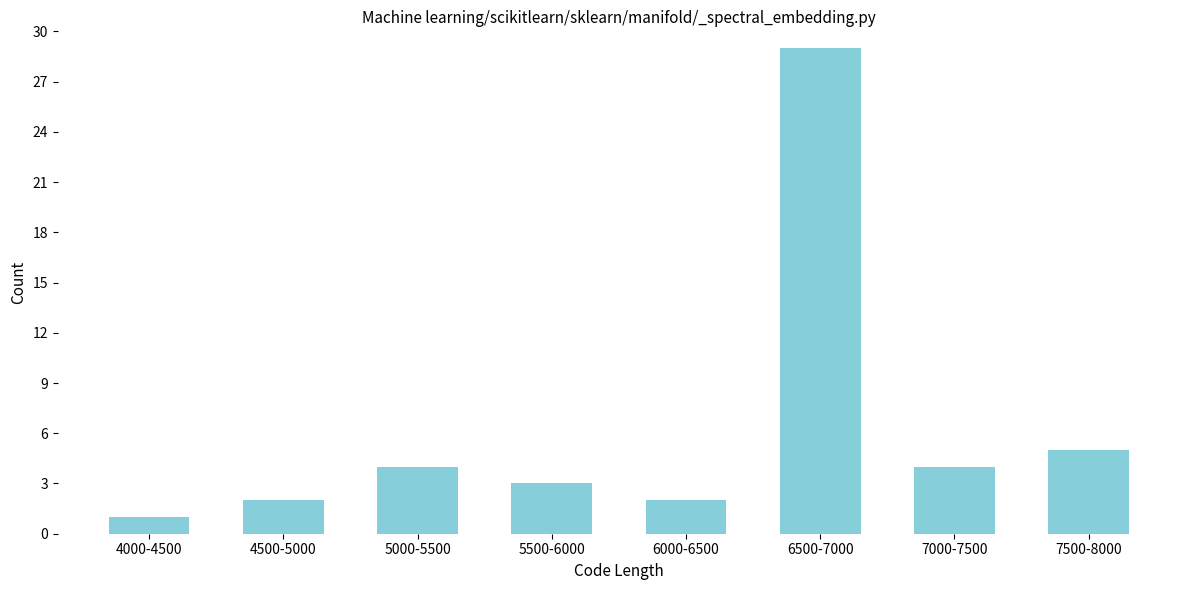

Reading right to left, what are all the values shown in this chart?

5	4	29	2	3	4	2	1